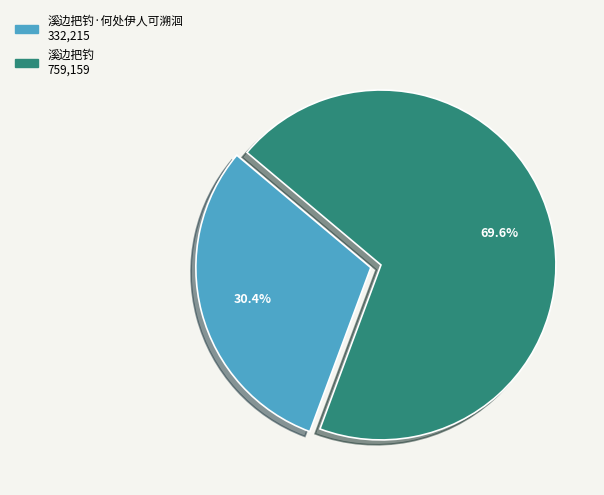

How many slices are in this pie chart?

2